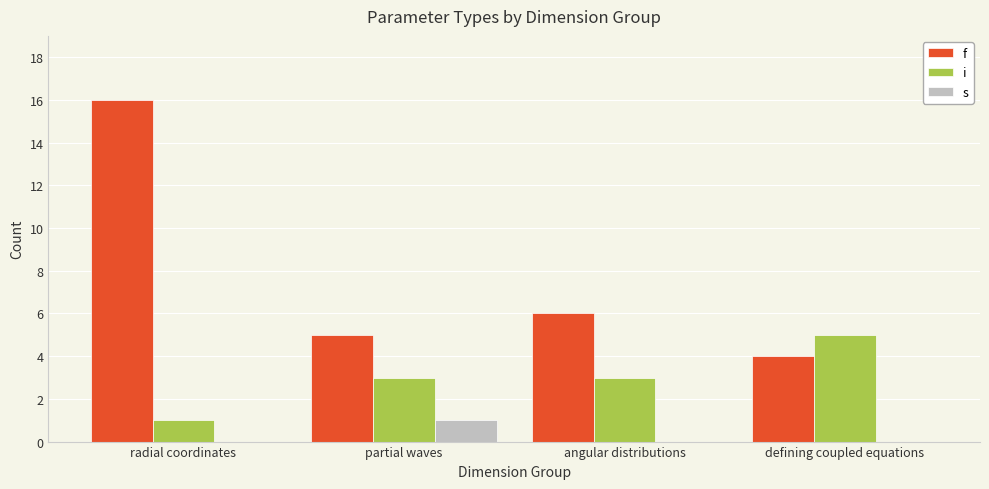

What are all the series names shown in the legend?

f, i, s